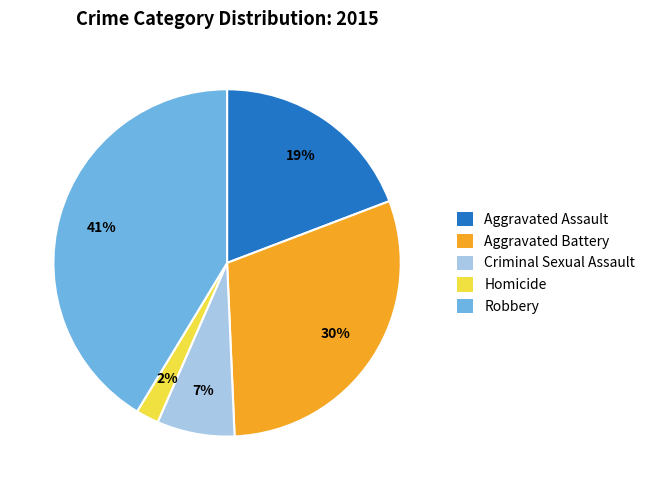

Between Aggravated Battery and Homicide, which is larger?

Aggravated Battery